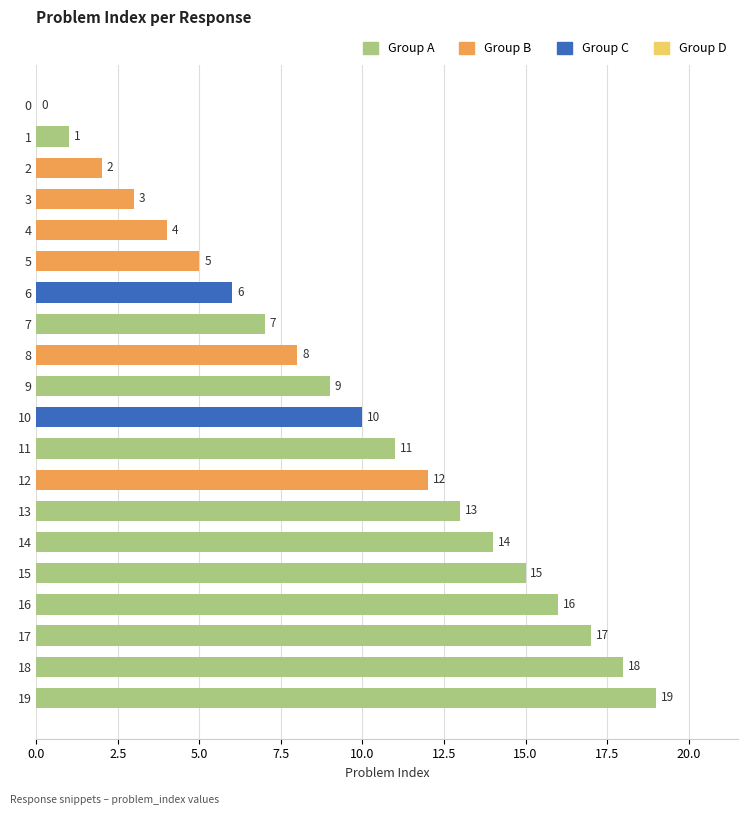

Which has a higher value, 18 or 7?

18